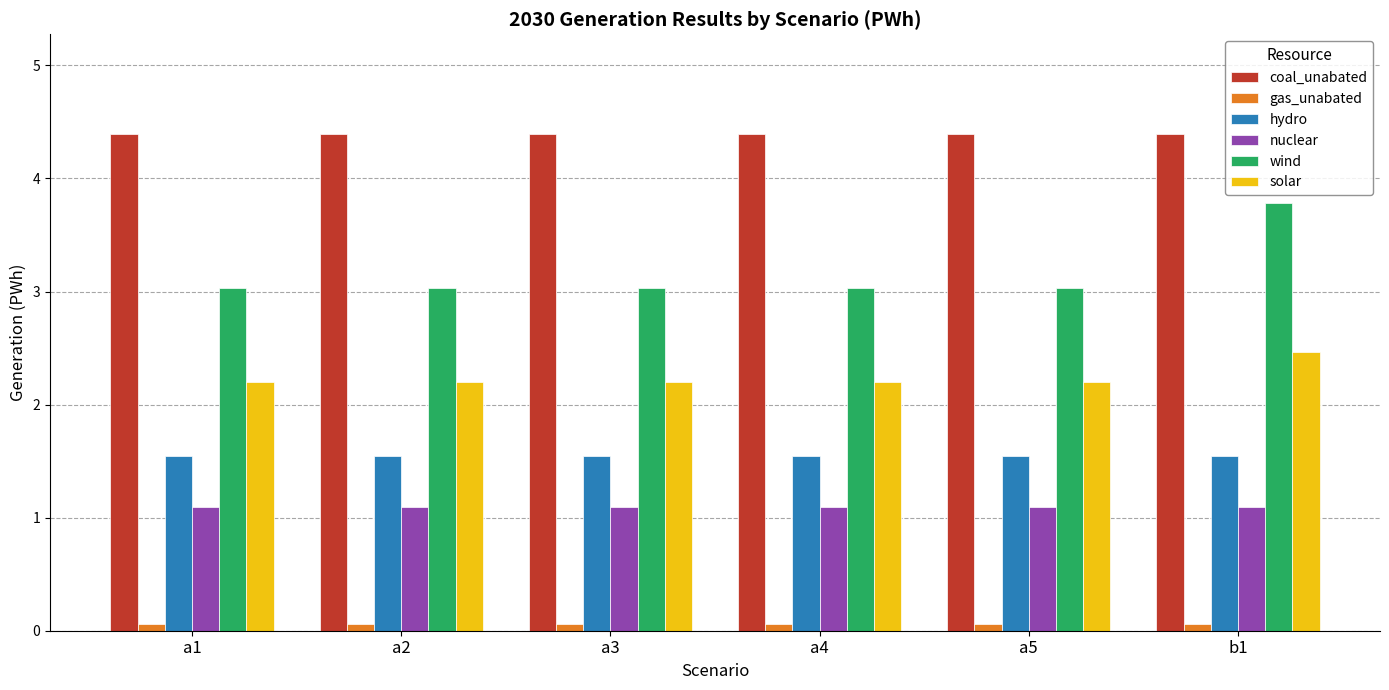

Which series changed the most between a5 and b1?

wind